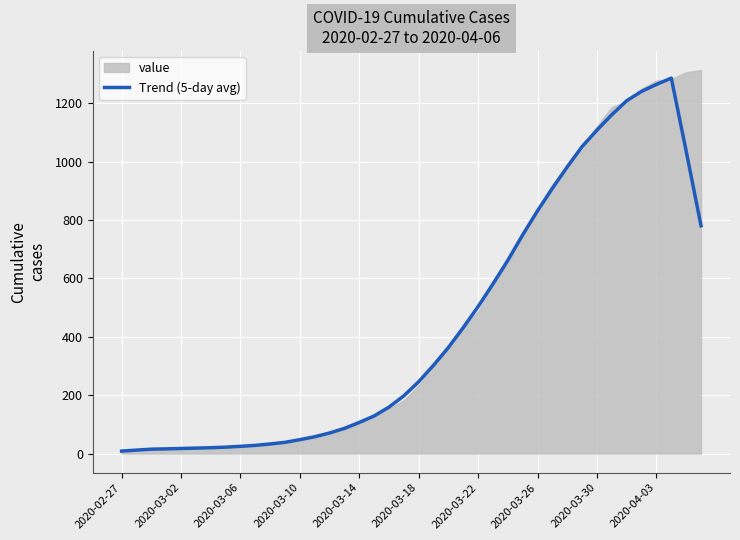

The value of Trend (5-day avg) at 2020-03-18 is 246.2. True or false?

True